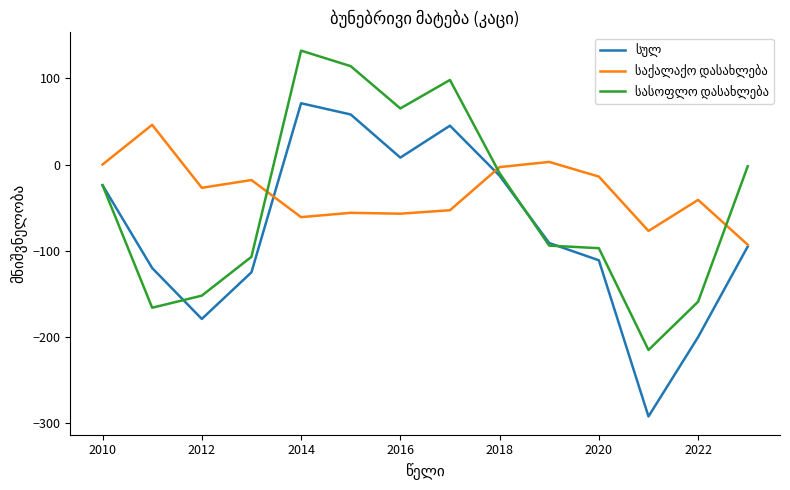

What is the smallest value displayed?

-292